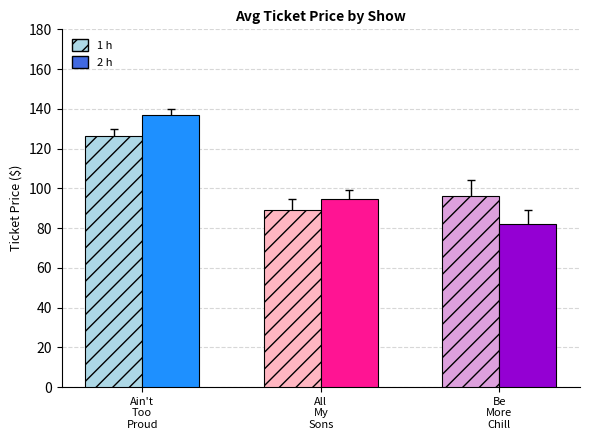

What is the minimum value shown in the chart?

82.3